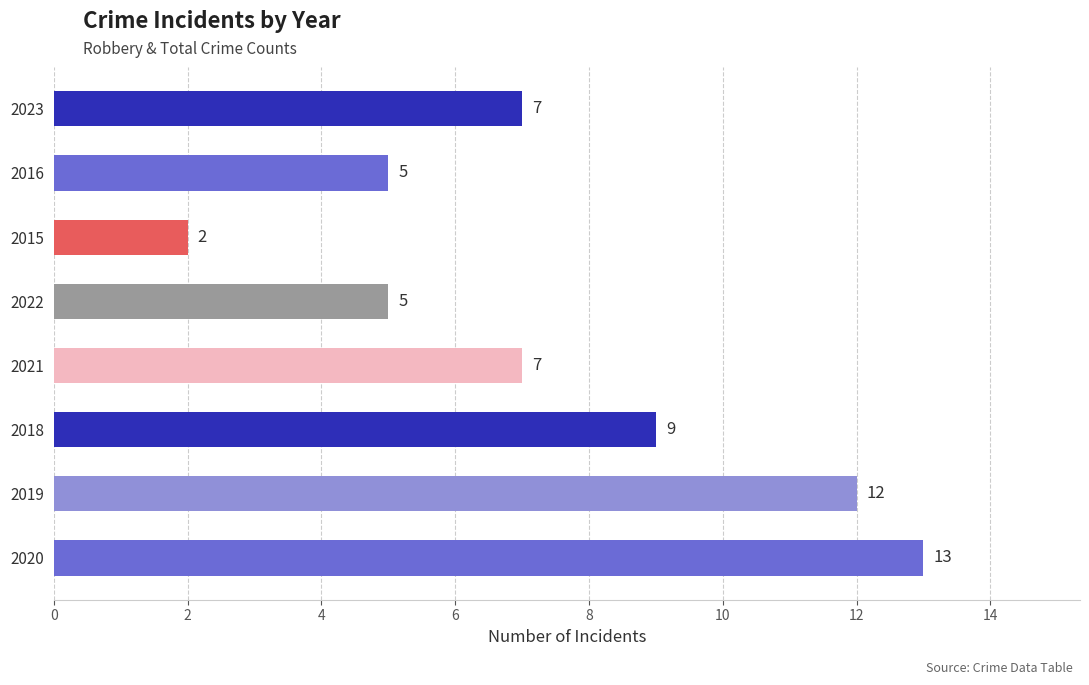

What is the difference between the maximum and second lowest values?

8